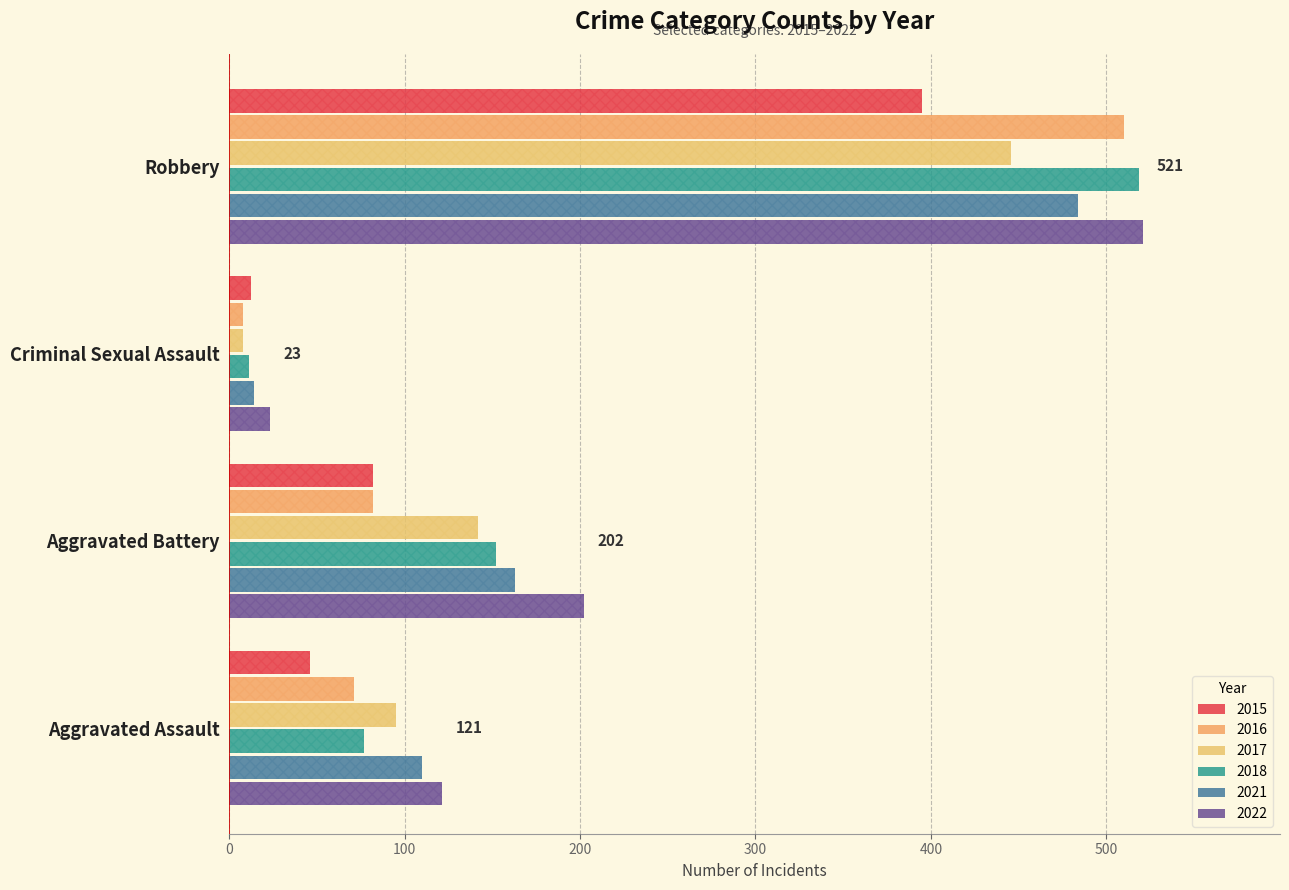

What is the value of the 2022 bar at the 3rd from the left?

23